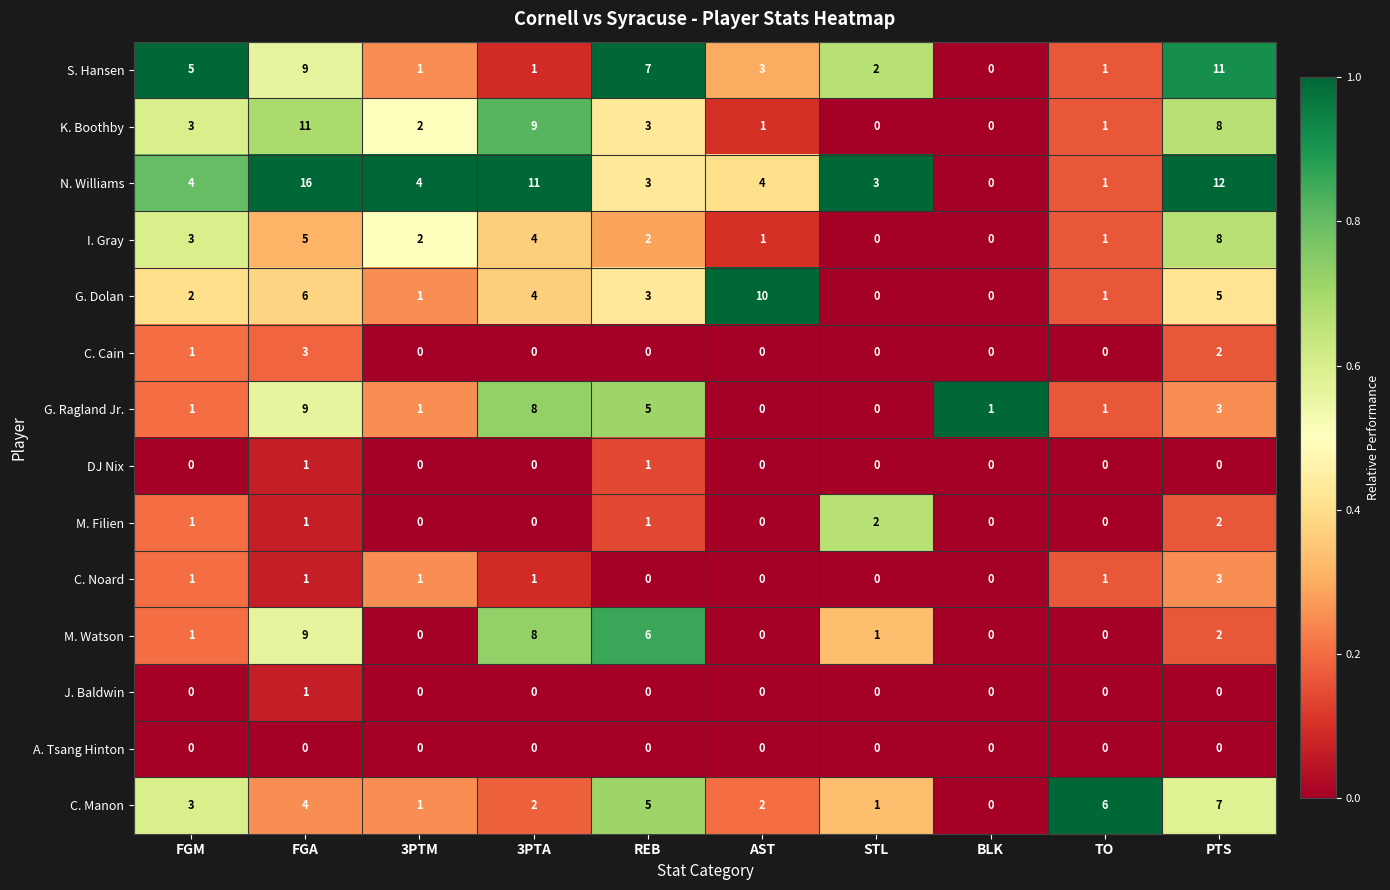

Which series has the widest spread of values?

N. Williams